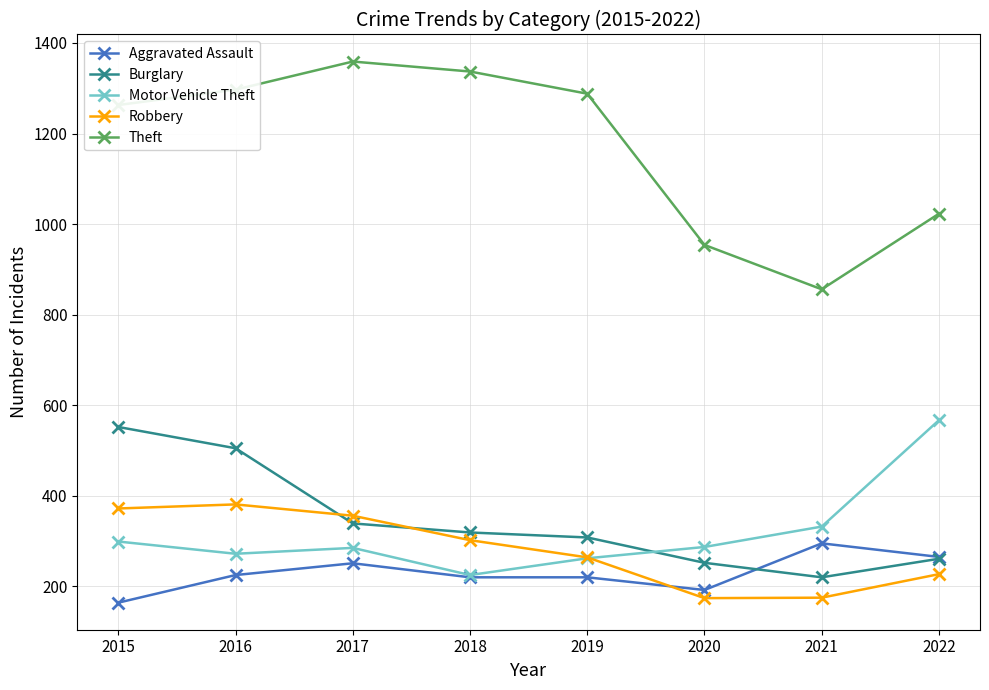

What are all the series names shown in the legend?

Aggravated Assault, Burglary, Motor Vehicle Theft, Robbery, Theft